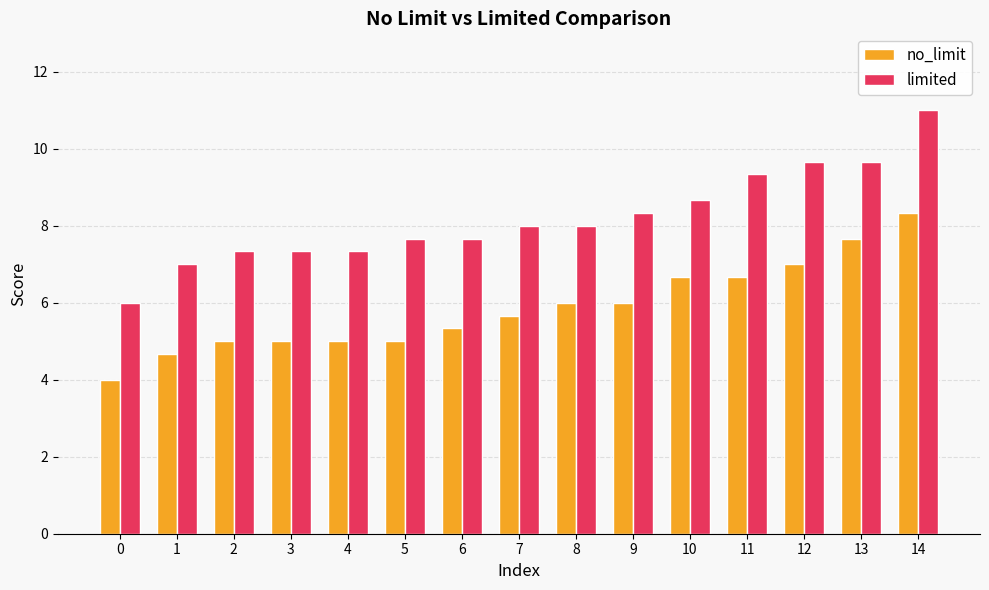

Which series has the largest total across all categories?

limited